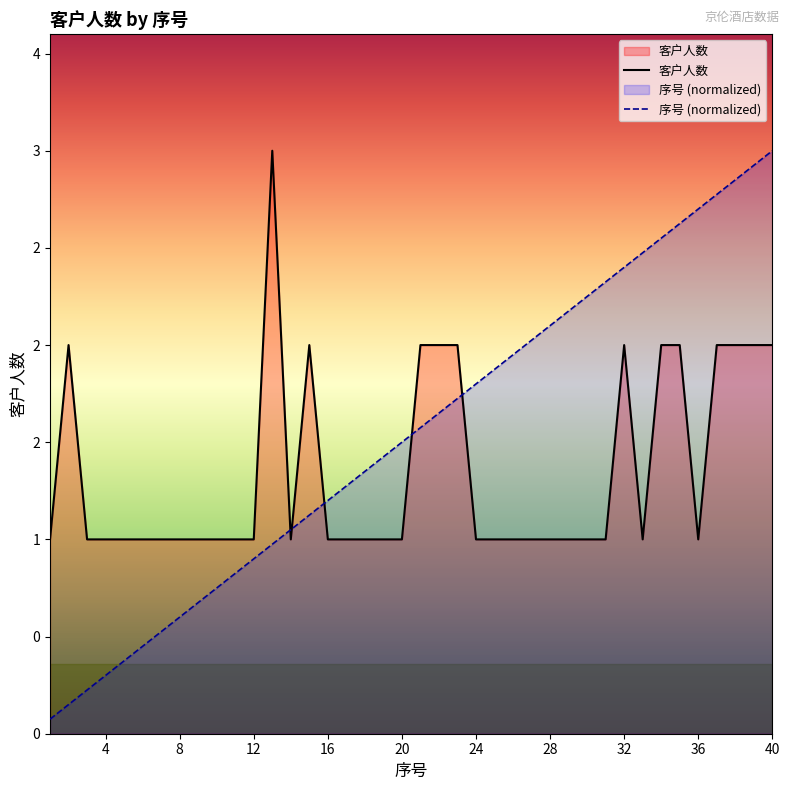

How many data points in 序号 (normalized) are less than 1?

13